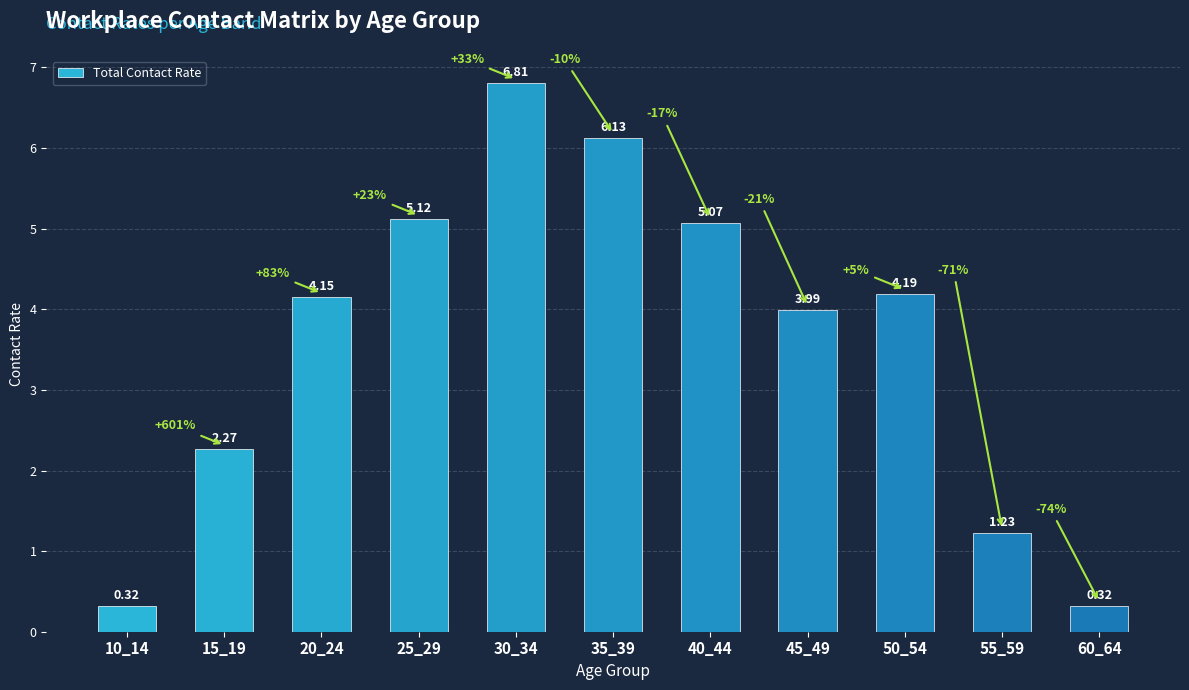

At which label does the data first exceed 4?

20_24